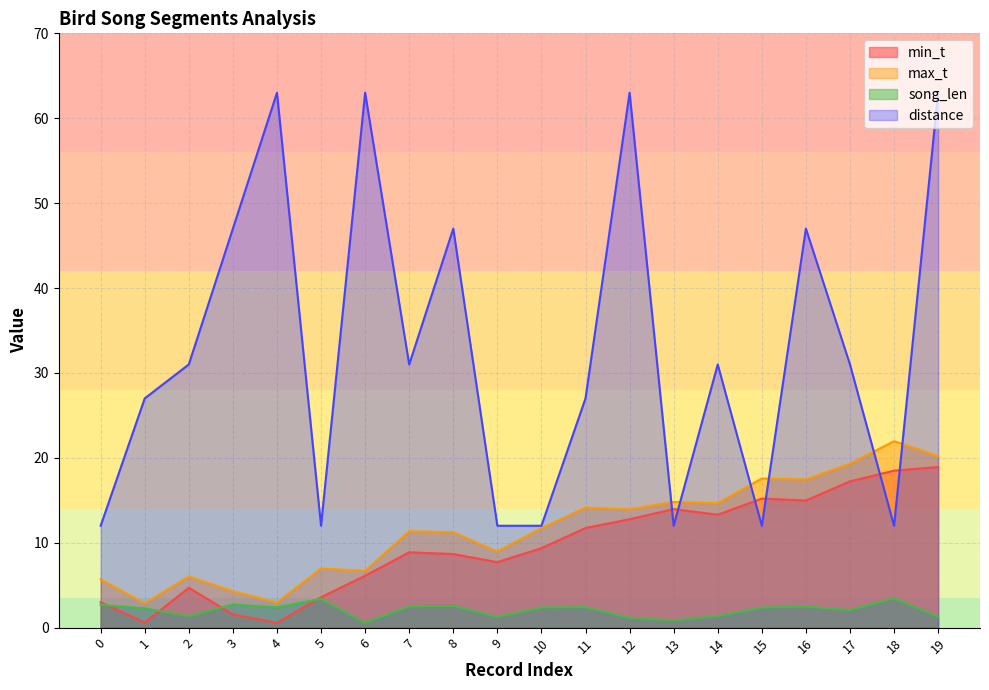

What is the difference between the maximum and second lowest values in the distance series?

51.0